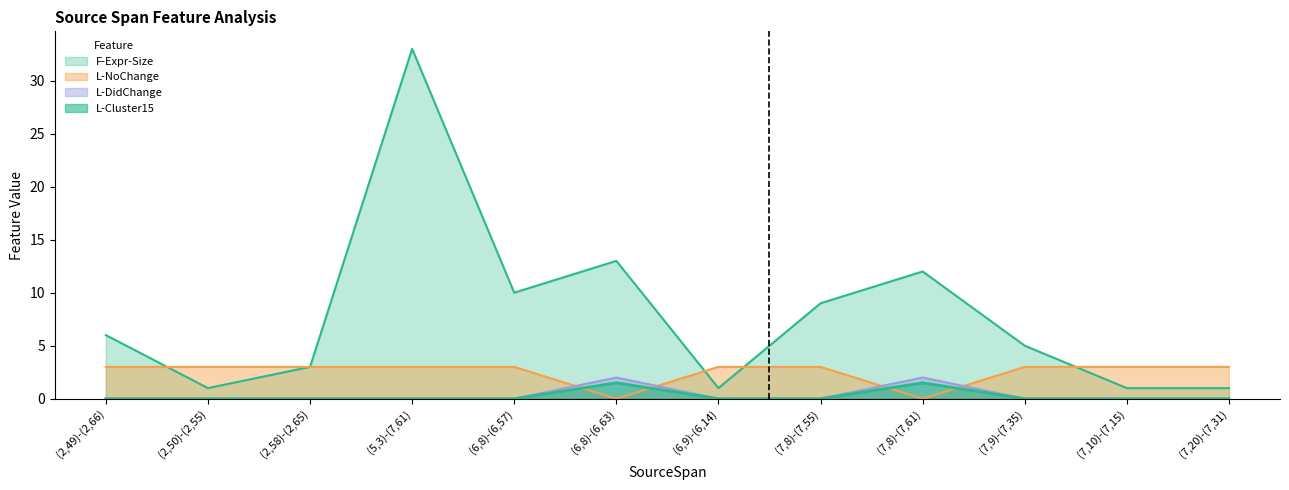

Reading left to right, list all the values displayed in this chart.

F-Expr-Size: (2,49)-(2,66)=6.0	(2,50)-(2,55)=1.0	(2,58)-(2,65)=3.0	(5,3)-(7,61)=33.0	(6,8)-(6,57)=10.0	(6,8)-(6,63)=13.0	(6,9)-(6,14)=1.0	(7,8)-(7,55)=9.0	(7,8)-(7,61)=12.0	(7,9)-(7,35)=5.0	(7,10)-(7,15)=1.0	(7,20)-(7,31)=1.0
L-NoChange: (2,49)-(2,66)=3.0	(2,50)-(2,55)=3.0	(2,58)-(2,65)=3.0	(5,3)-(7,61)=3.0	(6,8)-(6,57)=3.0	(6,8)-(6,63)=0.0	(6,9)-(6,14)=3.0	(7,8)-(7,55)=3.0	(7,8)-(7,61)=0.0	(7,9)-(7,35)=3.0	(7,10)-(7,15)=3.0	(7,20)-(7,31)=3.0
L-DidChange: (2,49)-(2,66)=0.0	(2,50)-(2,55)=0.0	(2,58)-(2,65)=0.0	(5,3)-(7,61)=0.0	(6,8)-(6,57)=0.0	(6,8)-(6,63)=2.0	(6,9)-(6,14)=0.0	(7,8)-(7,55)=0.0	(7,8)-(7,61)=2.0	(7,9)-(7,35)=0.0	(7,10)-(7,15)=0.0	(7,20)-(7,31)=0.0
L-Cluster15: (2,49)-(2,66)=0.0	(2,50)-(2,55)=0.0	(2,58)-(2,65)=0.0	(5,3)-(7,61)=0.0	(6,8)-(6,57)=0.0	(6,8)-(6,63)=1.5	(6,9)-(6,14)=0.0	(7,8)-(7,55)=0.0	(7,8)-(7,61)=1.5	(7,9)-(7,35)=0.0	(7,10)-(7,15)=0.0	(7,20)-(7,31)=0.0